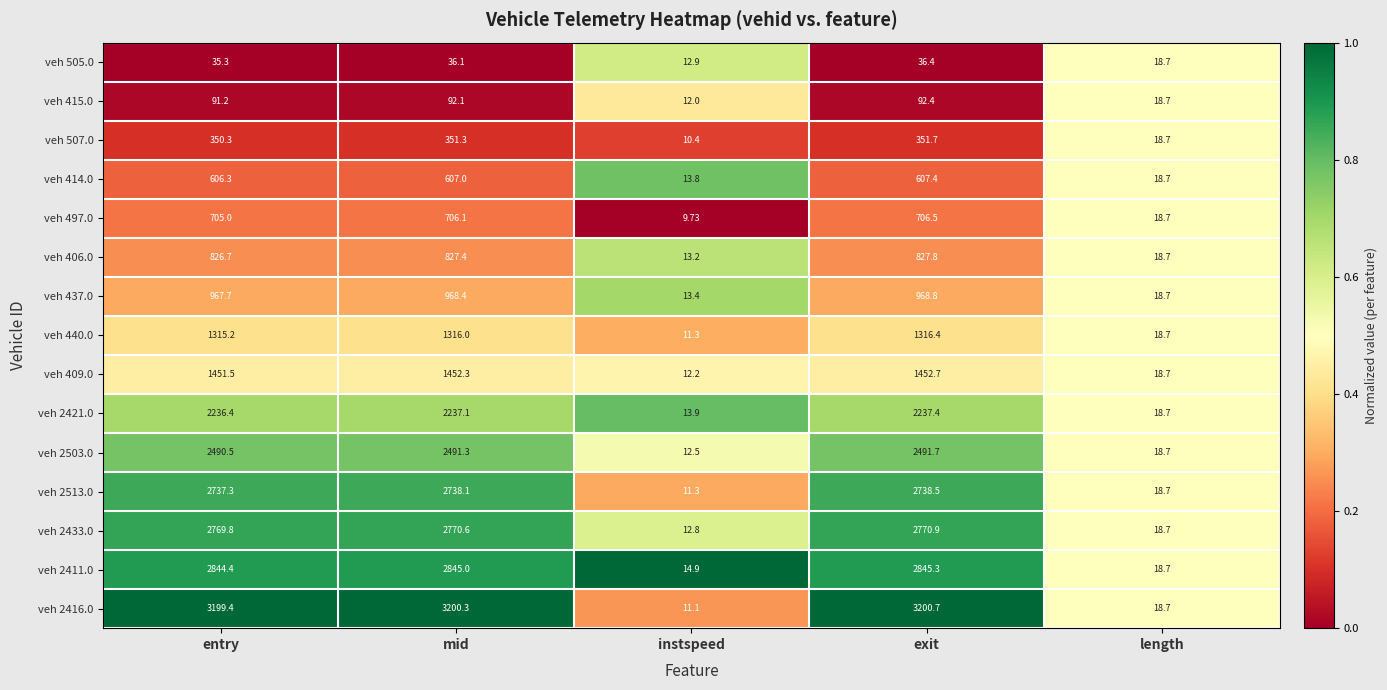

Rank the series by their maximum value, from lowest to highest.

veh 505.0, veh 415.0, veh 507.0, veh 414.0, veh 497.0, veh 406.0, veh 437.0, veh 440.0, veh 409.0, veh 2421.0, veh 2503.0, veh 2513.0, veh 2433.0, veh 2411.0, veh 2416.0